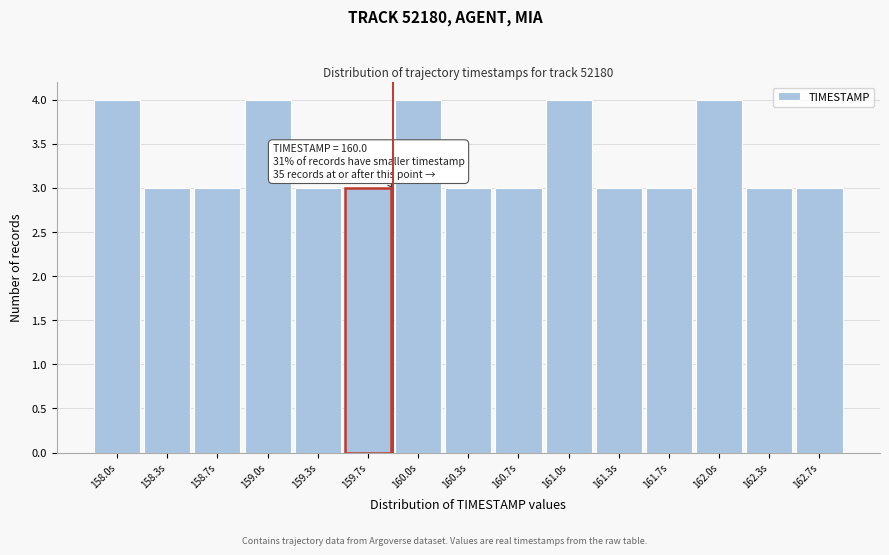

Reading right to left, extract all data points from this chart.

162.7s=3	162.3s=3	162.0s=4	161.7s=3	161.3s=3	161.0s=4	160.7s=3	160.3s=3	160.0s=4	159.7s=3	159.3s=3	159.0s=4	158.7s=3	158.3s=3	158.0s=4